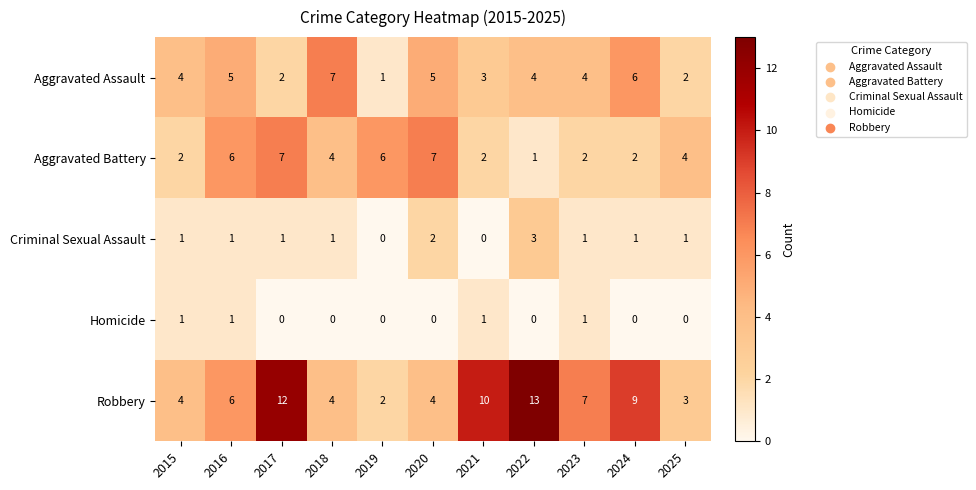

At 2022, list the series in order from smallest to largest.

Homicide, Aggravated Battery, Criminal Sexual Assault, Aggravated Assault, Robbery